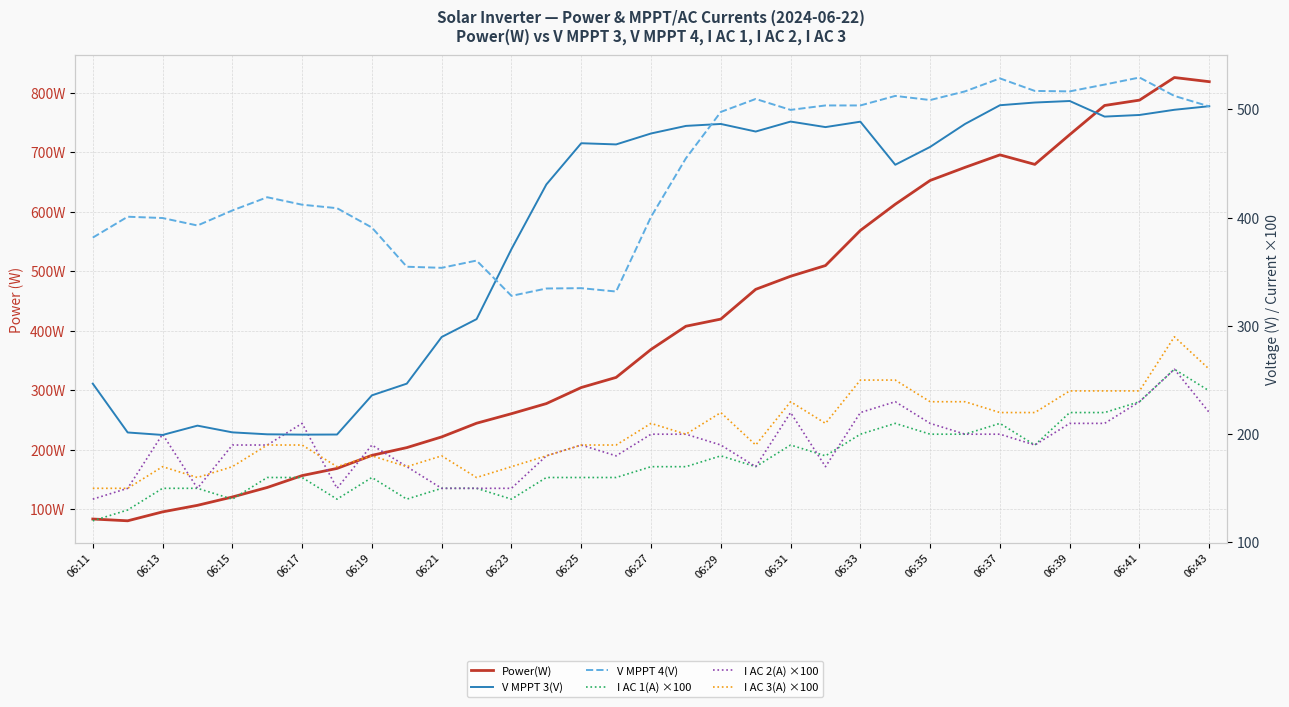

What is the difference between the maximum and minimum values in the I AC 3(A) ×100 series?

140.0